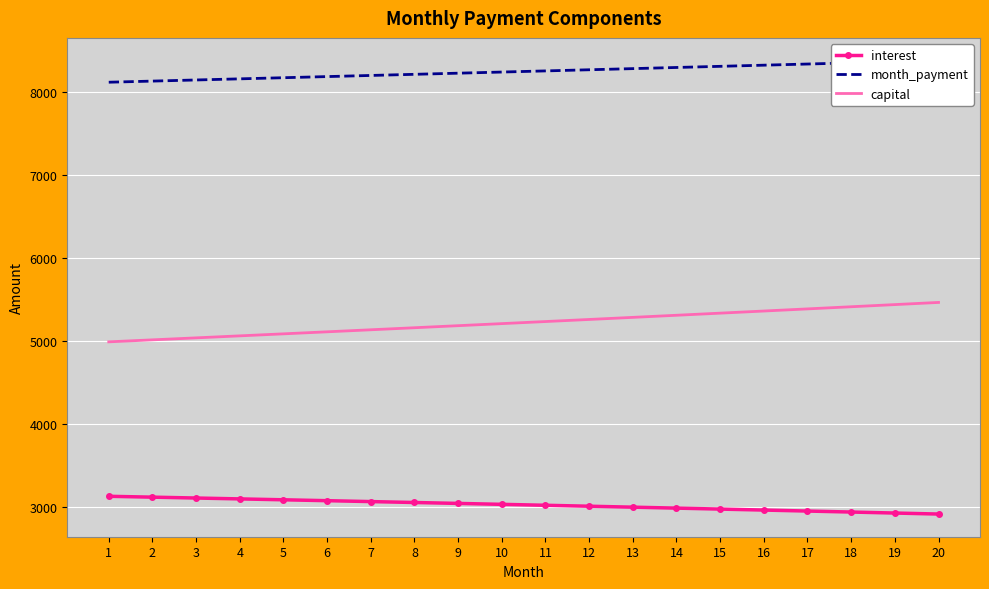

Which series has the largest total across all categories?

month_payment